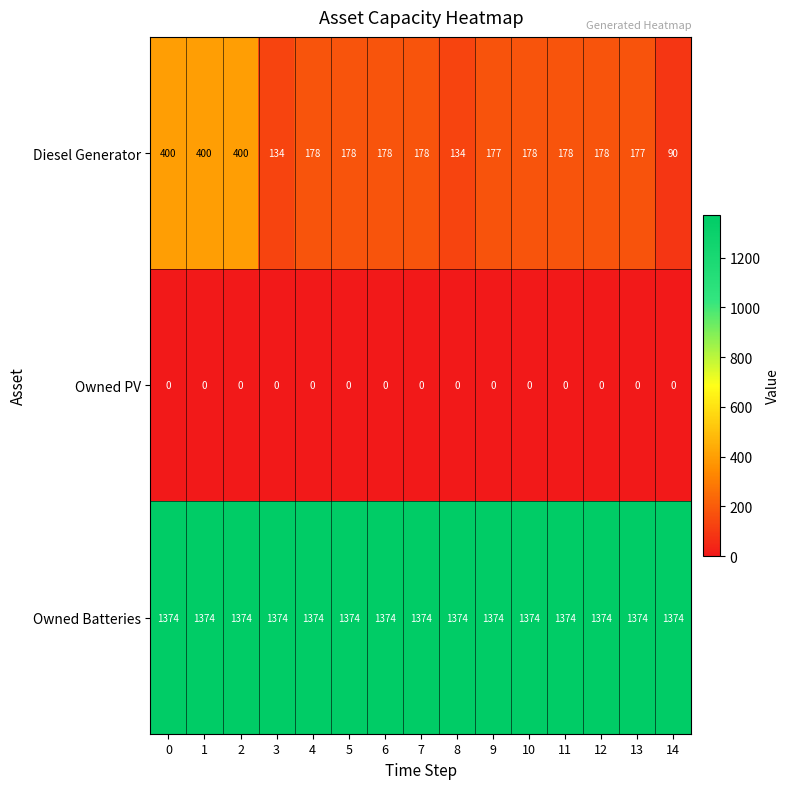

What is the total value across all series at 5?

1552